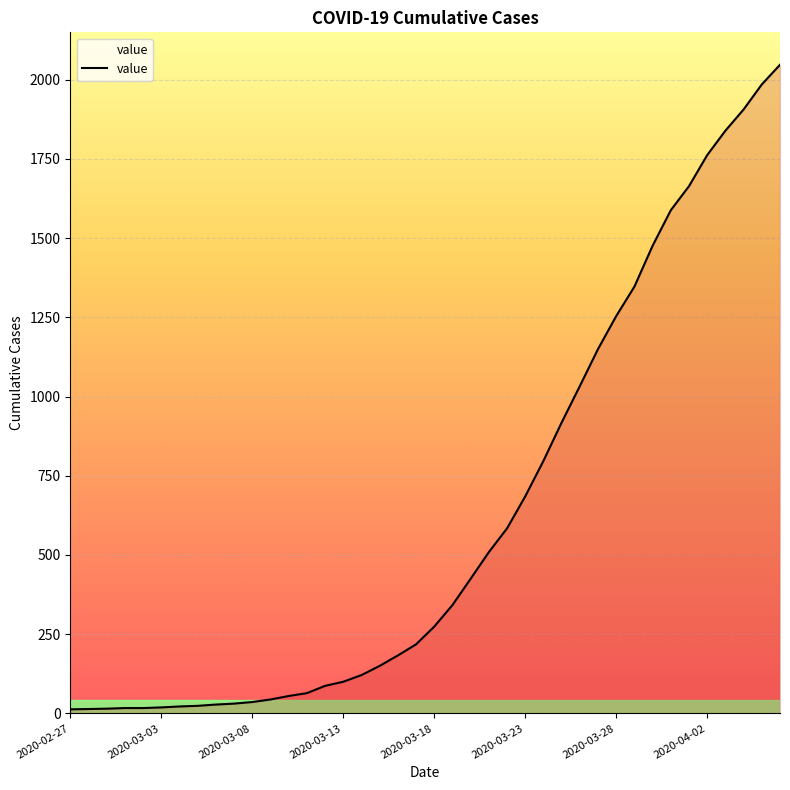

What is the maximum value shown in the chart?

2047